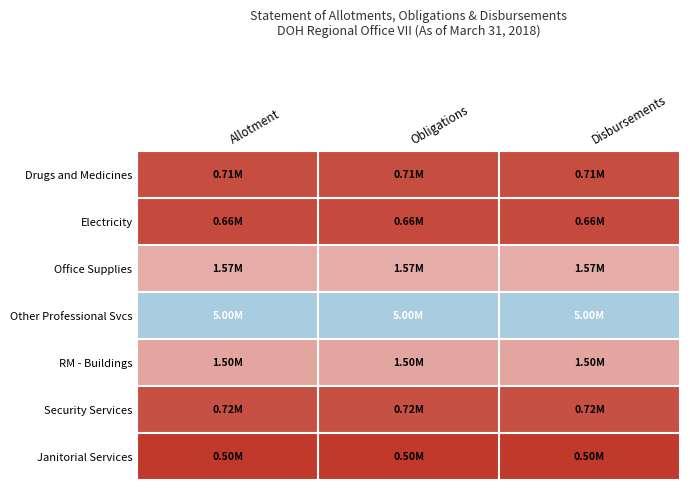

At which category is the sum across all series the highest?

Allotment